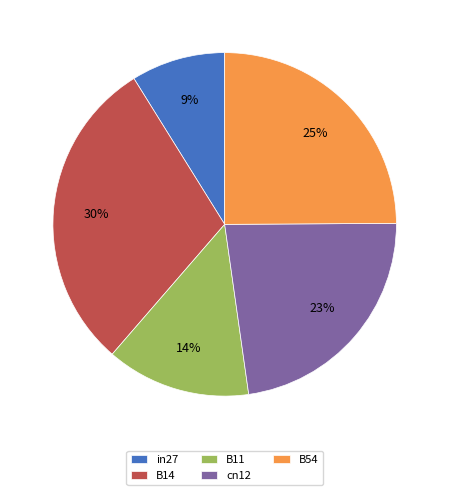

How many slices are in this pie chart?

5